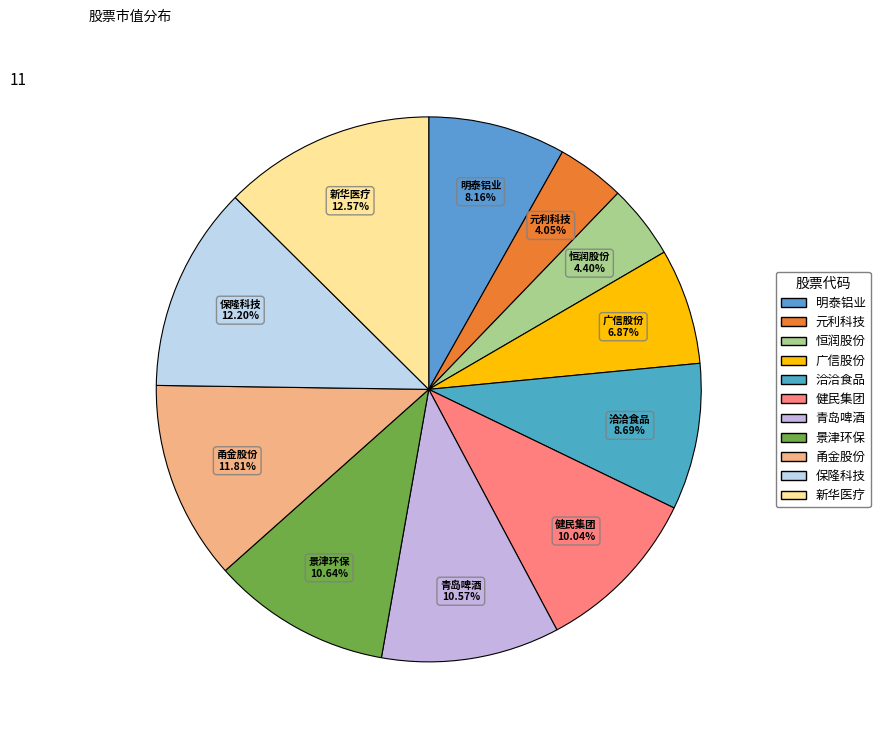

Does 恒润股份 account for over 50% of the chart?

No